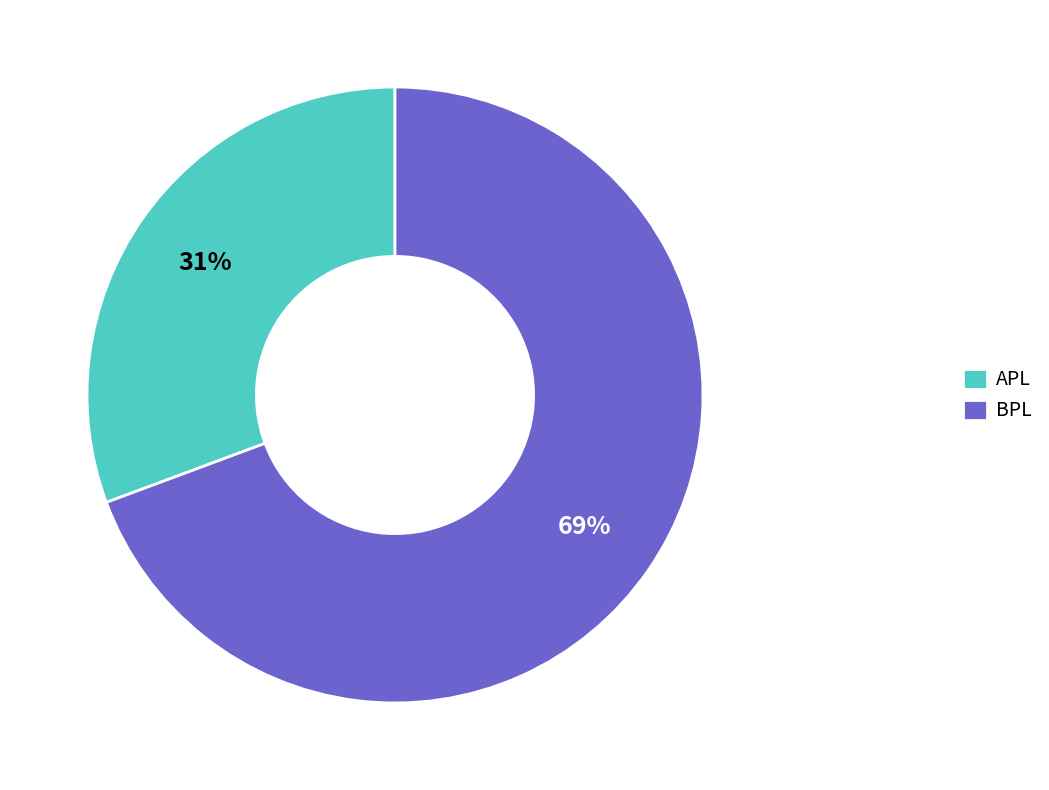

Which slice is the largest?

BPL